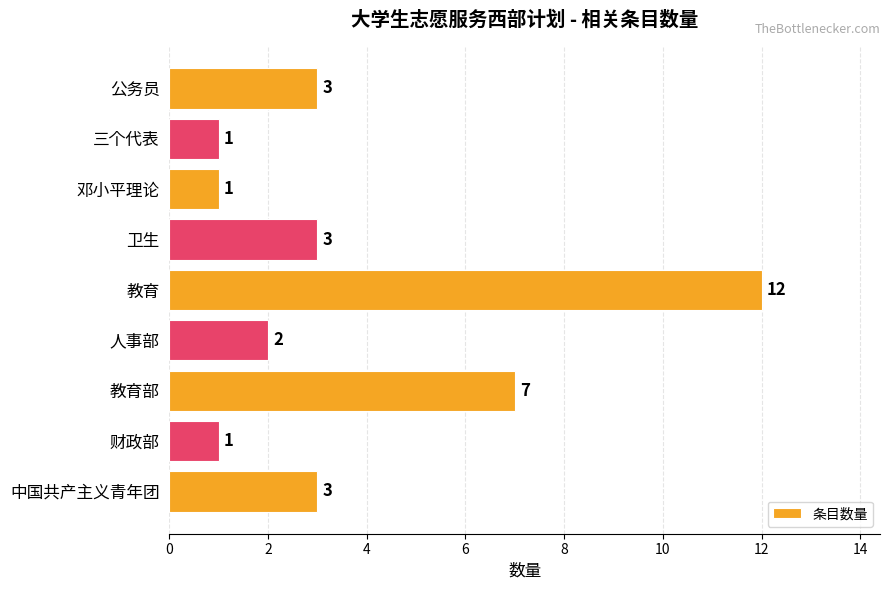

What is the minimum value shown in the chart?

1